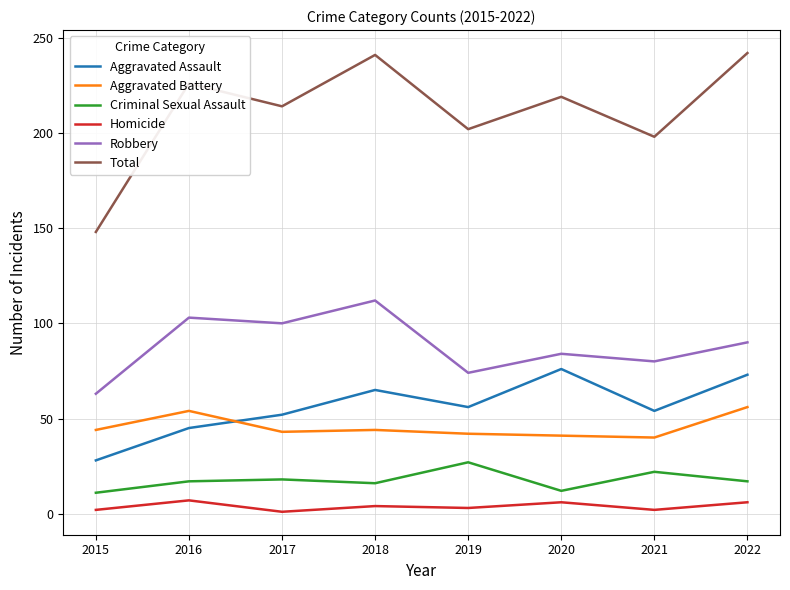

What is the spread (max minus min) of values at 2020?

213